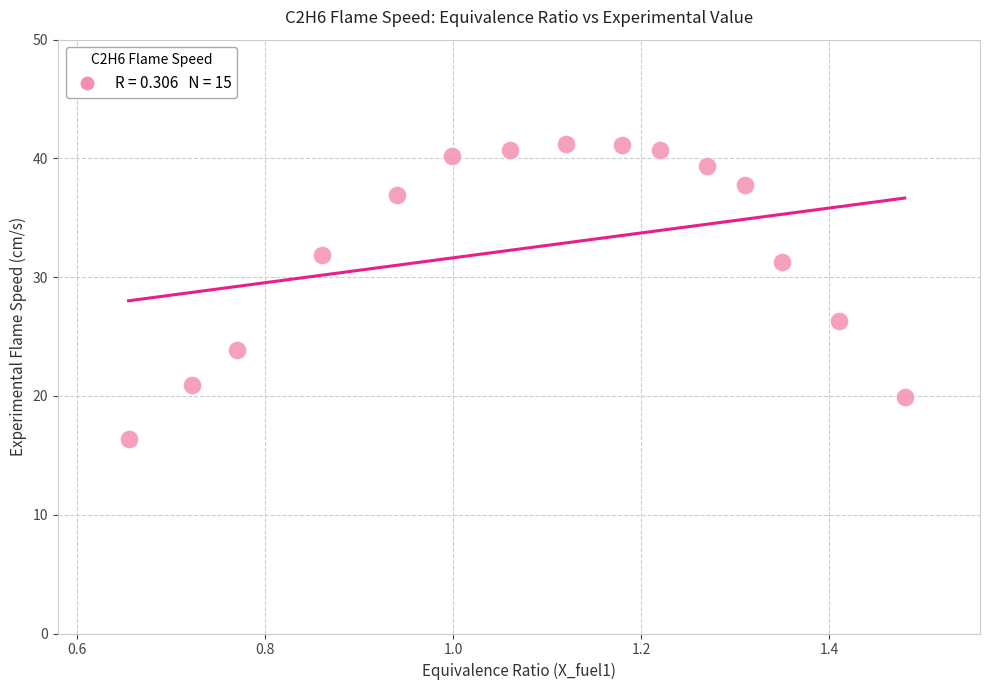

What Y value in the scatter plot is closest to 28?

26.3